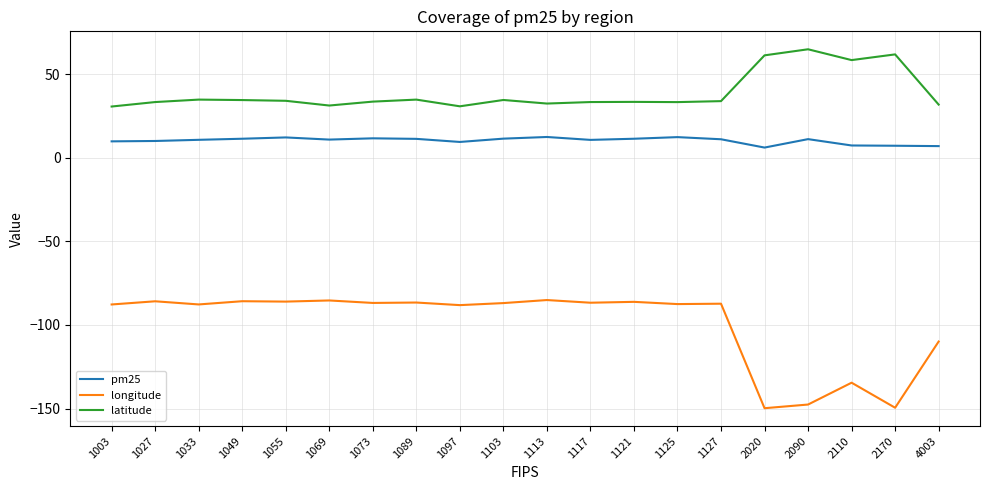

How many lines are shown in the chart?

3